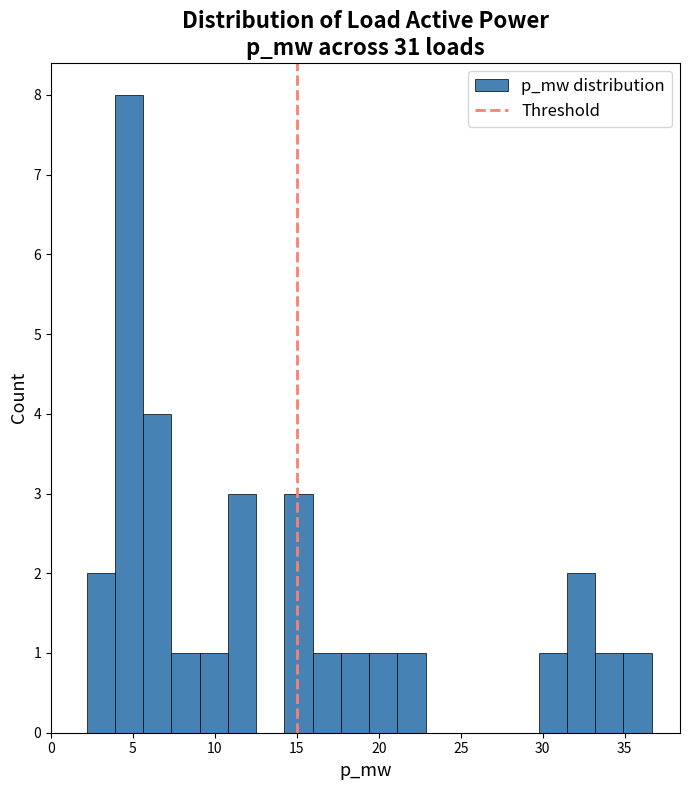

Around what value on the x-axis is the tallest bar? Give the approximate position of its centre, as read against the axis.

5.0